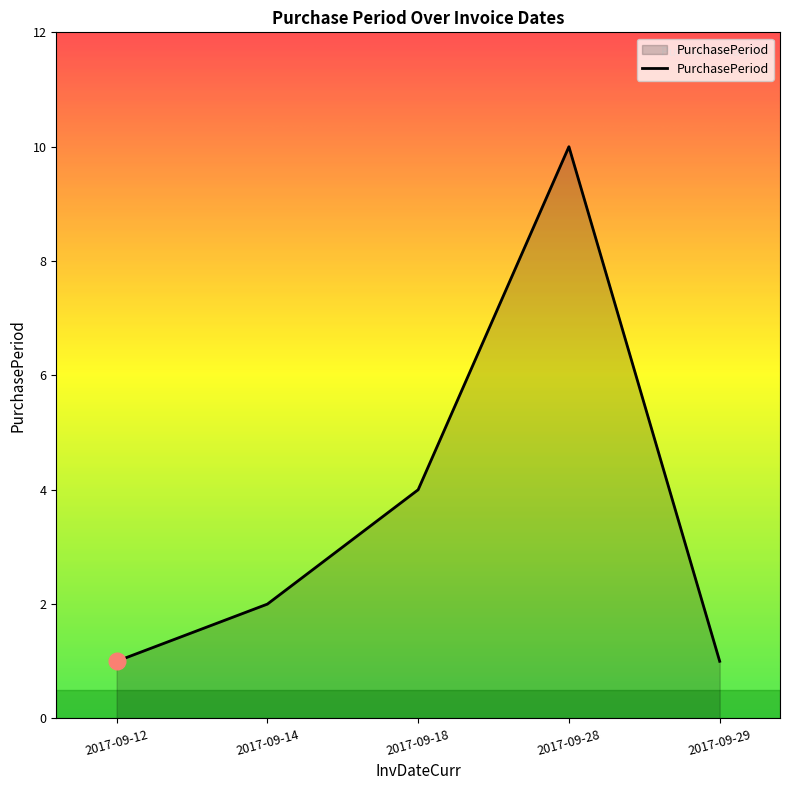

Does the chart display data point markers on the line(s)?

No